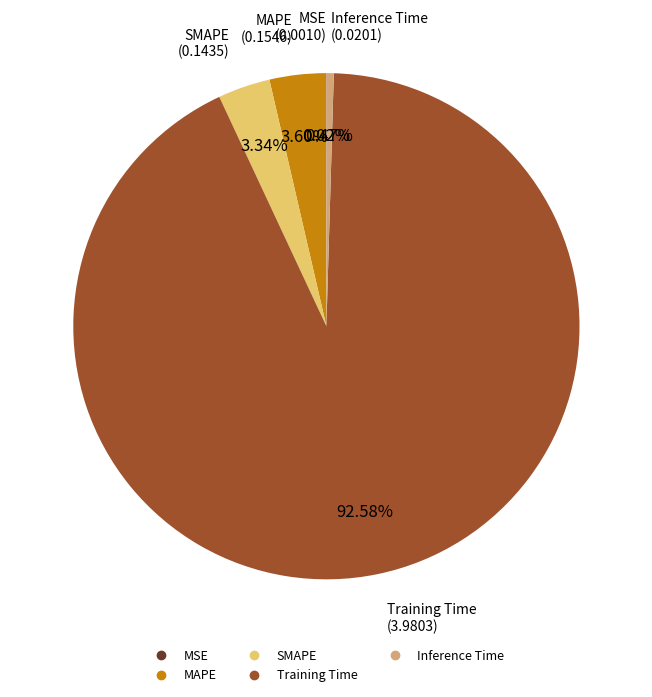

Between SMAPE and Inference Time, which is larger?

SMAPE